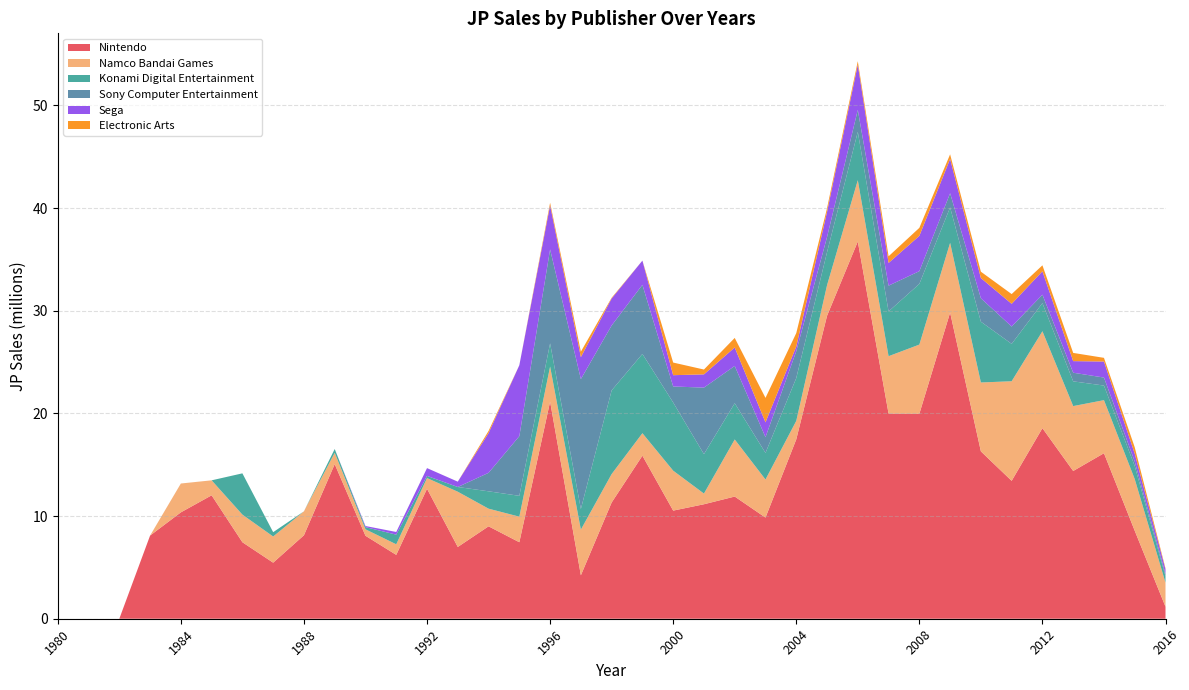

Reading left to right, extract all data points from this chart.

Nintendo: 1980=0.0	1981=0.0	1982=0.0	1983=8.1	1984=10.4	1985=12.0	1986=7.5	1987=5.5	1988=8.1	1989=15.1	1990=8.1	1991=6.2	1992=12.7	1993=7.0	1994=9.0	1995=7.5	1996=21.1	1997=4.2	1998=11.3	1999=15.9	2000=10.5	2001=11.2	2002=11.9	2003=9.8	2004=17.5	2005=29.5	2006=36.7	2007=20.0	2008=20.0	2009=29.8	2010=16.3	2011=13.4	2012=18.6	2013=14.4	2014=16.1	2015=8.6	2016=1.2
Namco Bandai Games: 1980=0.0	1981=0.0	1982=0.0	1983=0.0	1984=2.8	1985=1.5	1986=2.7	1987=2.5	1988=2.3	1989=1.1	1990=0.6	1991=1.0	1992=1.0	1993=5.4	1994=1.7	1995=2.5	1996=3.4	1997=4.5	1998=2.8	1999=2.2	2000=3.9	2001=1.0	2002=5.6	2003=3.7	2004=1.8	2005=3.0	2006=6.0	2007=5.6	2008=6.7	2009=6.8	2010=6.7	2011=9.7	2012=9.4	2013=6.3	2014=5.2	2015=5.0	2016=2.3
Konami Digital Entertainment: 1980=0.0	1981=0.0	1982=0.0	1983=0.0	1984=0.0	1985=0.0	1986=4.0	1987=0.4	1988=0.0	1989=0.4	1990=0.2	1991=0.9	1992=0.2	1993=0.5	1994=1.7	1995=2.0	1996=2.3	1997=2.0	1998=8.2	1999=7.7	2000=6.6	2001=3.8	2002=3.5	2003=2.6	2004=4.2	2005=3.2	2006=4.7	2007=4.4	2008=5.9	2009=3.5	2010=5.9	2011=3.6	2012=2.7	2013=2.4	2014=1.4	2015=1.3	2016=0.6
Sony Computer Entertainment: 1980=0.0	1981=0.0	1982=0.0	1983=0.0	1984=0.0	1985=0.0	1986=0.0	1987=0.0	1988=0.0	1989=0.0	1990=0.0	1991=0.0	1992=0.0	1993=0.0	1994=1.8	1995=5.8	1996=9.2	1997=12.7	1998=6.3	1999=6.7	2000=1.6	2001=6.5	2002=3.6	2003=1.5	2004=2.6	2005=1.5	2006=2.1	2007=2.5	2008=1.2	2009=1.4	2010=2.3	2011=1.7	2012=0.8	2013=0.8	2014=0.8	2015=0.5	2016=0.2
Sega: 1980=0.0	1981=0.0	1982=0.0	1983=0.0	1984=0.0	1985=0.0	1986=0.0	1987=0.0	1988=0.0	1989=0.0	1990=0.1	1991=0.3	1992=0.8	1993=0.5	1994=3.9	1995=6.9	1996=4.3	1997=2.1	1998=2.6	1999=2.4	2000=1.1	2001=1.3	2002=1.8	2003=1.4	2004=0.5	2005=2.5	2006=4.4	2007=2.2	2008=3.4	2009=3.3	2010=2.0	2011=2.2	2012=2.3	2013=1.1	2014=1.6	2015=0.8	2016=0.5
Electronic Arts: 1980=0.0	1981=0.0	1982=0.0	1983=0.0	1984=0.0	1985=0.0	1986=0.0	1987=0.0	1988=0.0	1989=0.0	1990=0.0	1991=0.0	1992=0.0	1993=0.0	1994=0.2	1995=0.0	1996=0.2	1997=0.5	1998=0.1	1999=0.0	2000=1.2	2001=0.5	2002=0.9	2003=2.4	2004=1.3	2005=0.4	2006=0.3	2007=0.7	2008=0.8	2009=0.5	2010=0.6	2011=0.9	2012=0.6	2013=0.8	2014=0.4	2015=0.6	2016=0.1